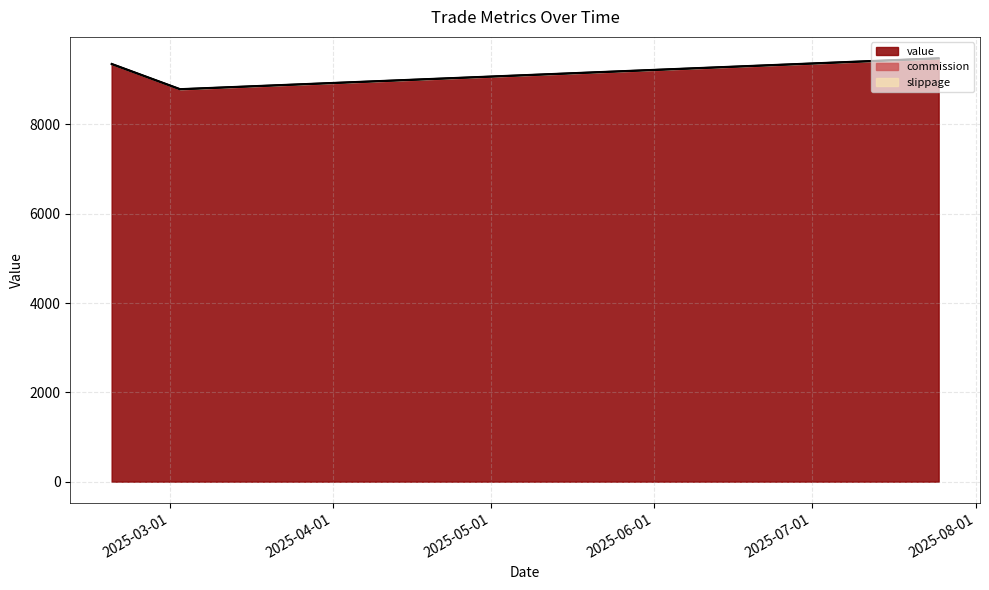

Is the value of value at 2025-07-25 greater than the value of commission at 2025-07-25?

Yes